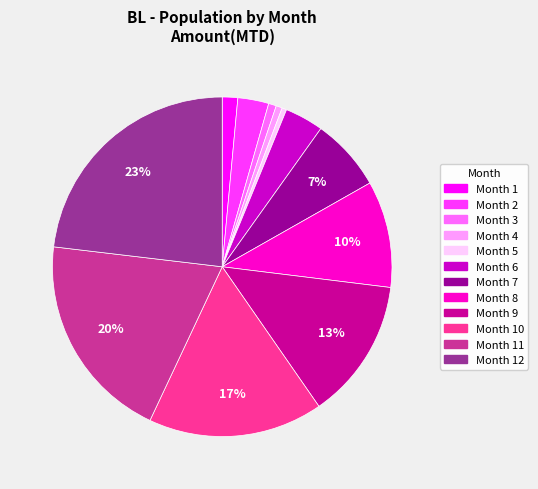

What percentage is the Month 2 slice, to the nearest percent?

3%